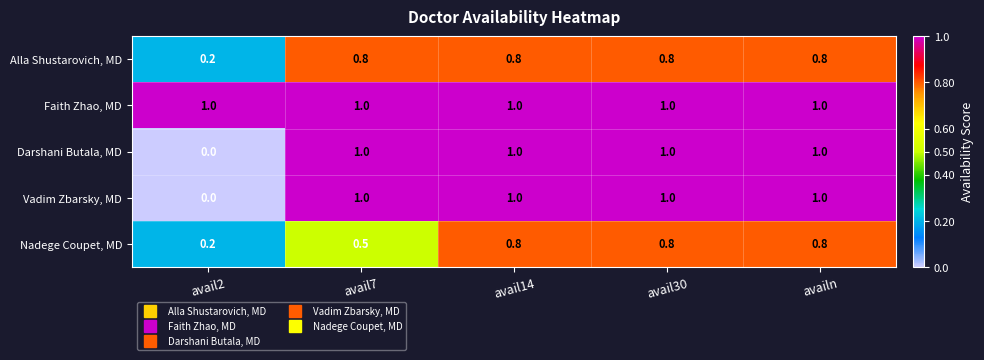

At how many categories does at least one series exceed 0?

5